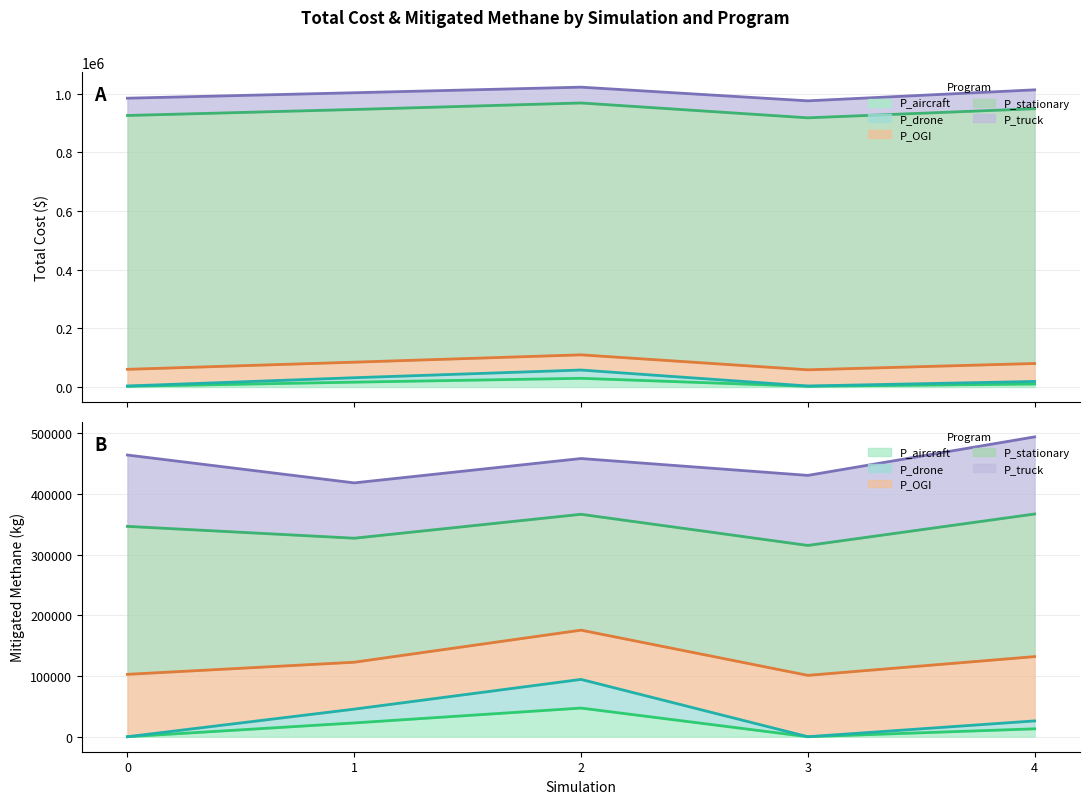

How many interior local peaks does the P_drone series have?

1